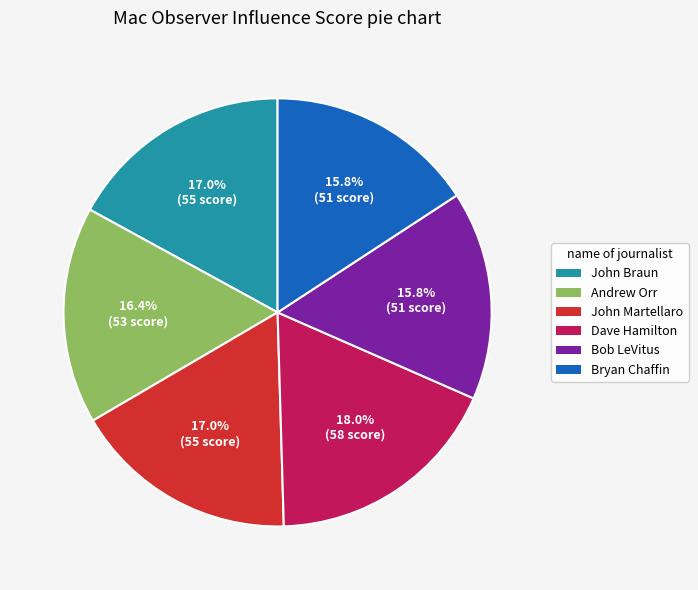

What percentage is the Andrew Orr slice, to the nearest percent?

16%